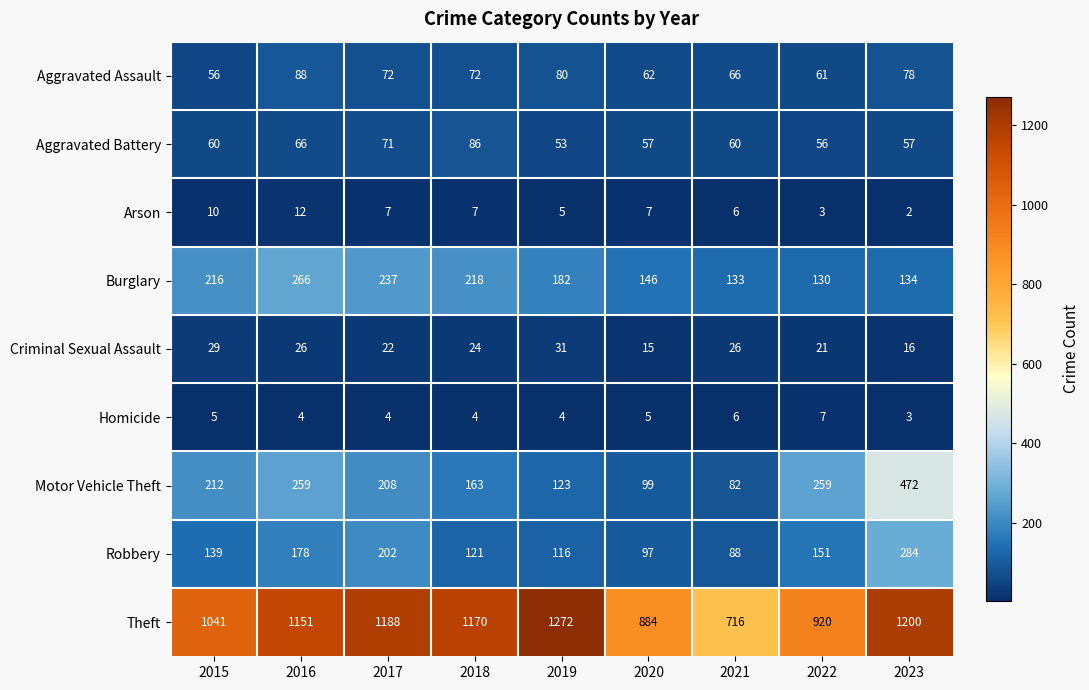

What is the greatest value displayed?

1272